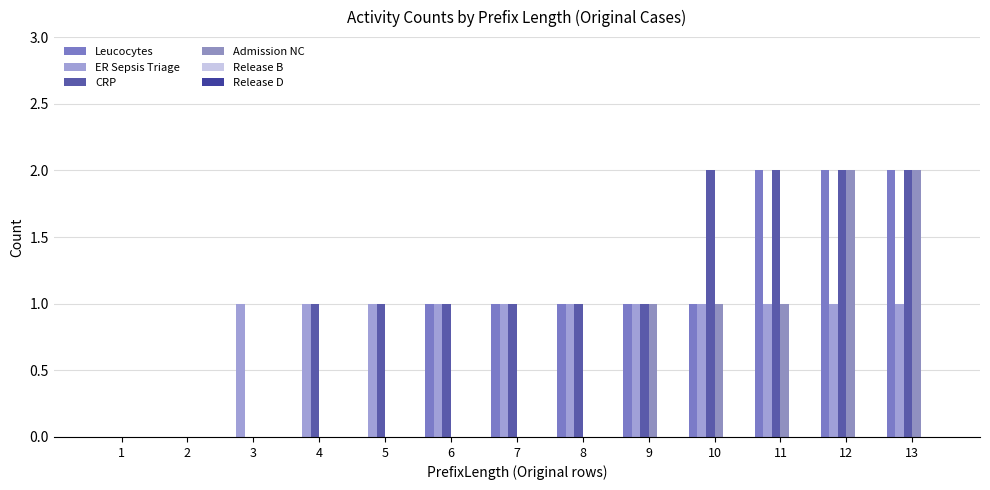

What is the difference between the maximum and minimum values in the ER Sepsis Triage series?

1